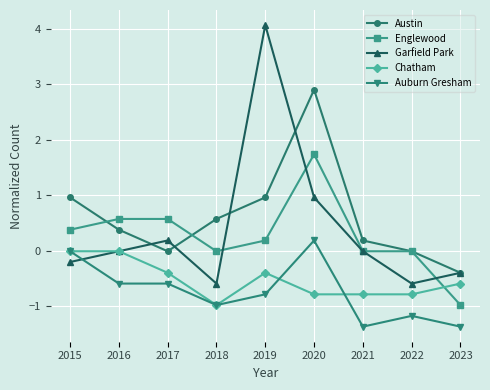

What is the value of the Austin point at the 2nd from the left?

0.4